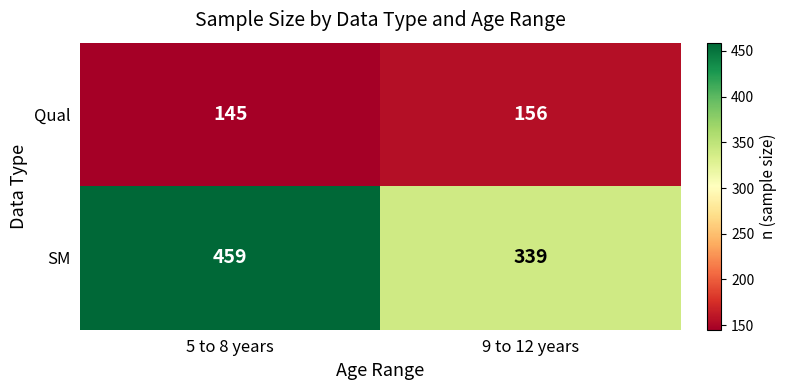

What is the average value of the SM series?

399